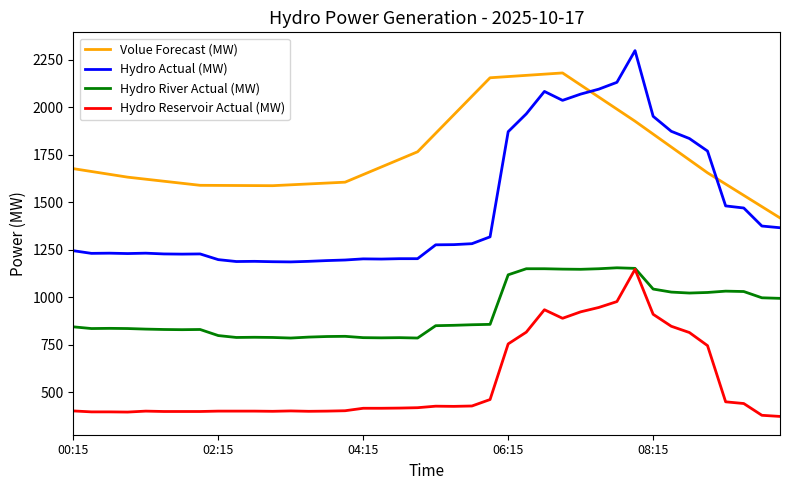

True or false: Hydro River Actual (MW) and Volue Forecast (MW) cross at least once.

False